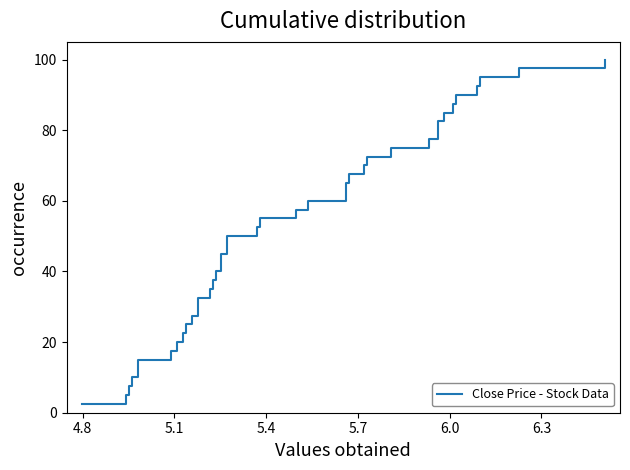

What is the value of the 40th point from the left?

100.0